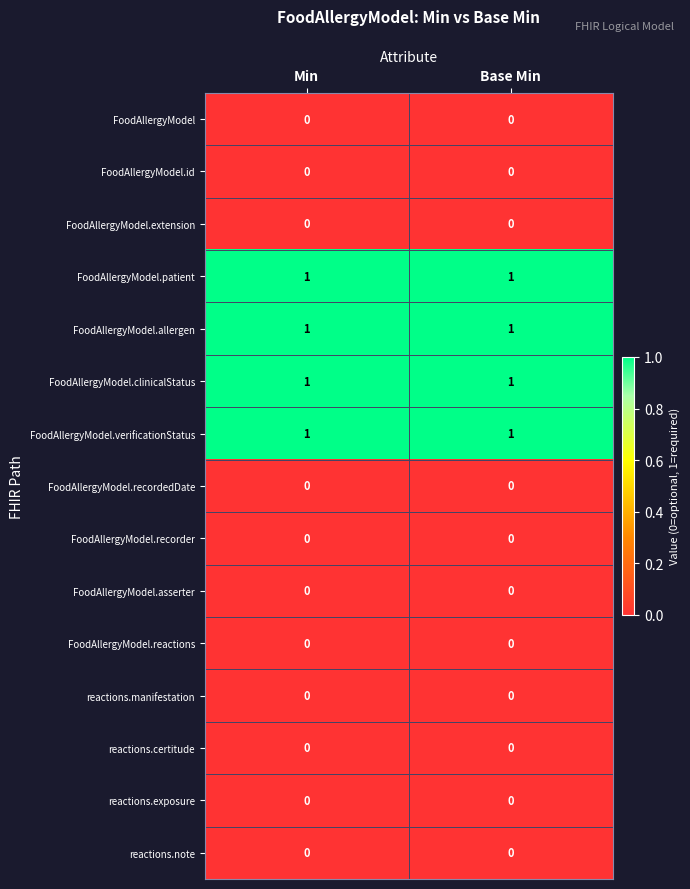

The value of FoodAllergyModel.allergen at Min is 2. True or false?

False